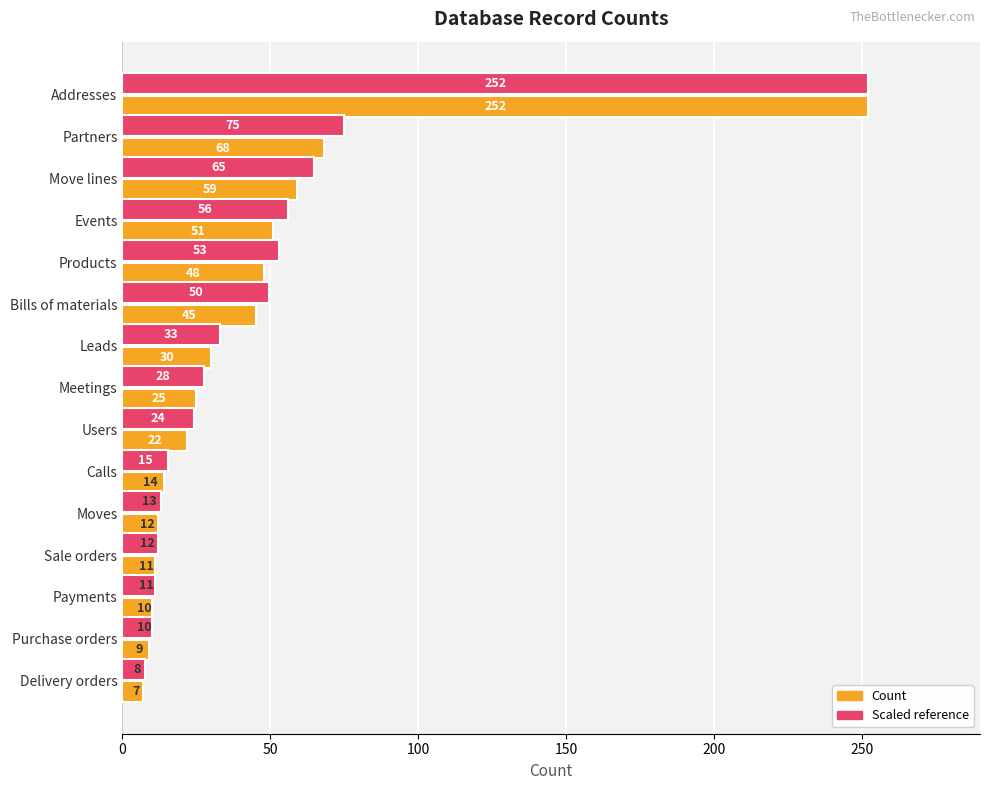

Which series has the largest range (max minus min)?

Count